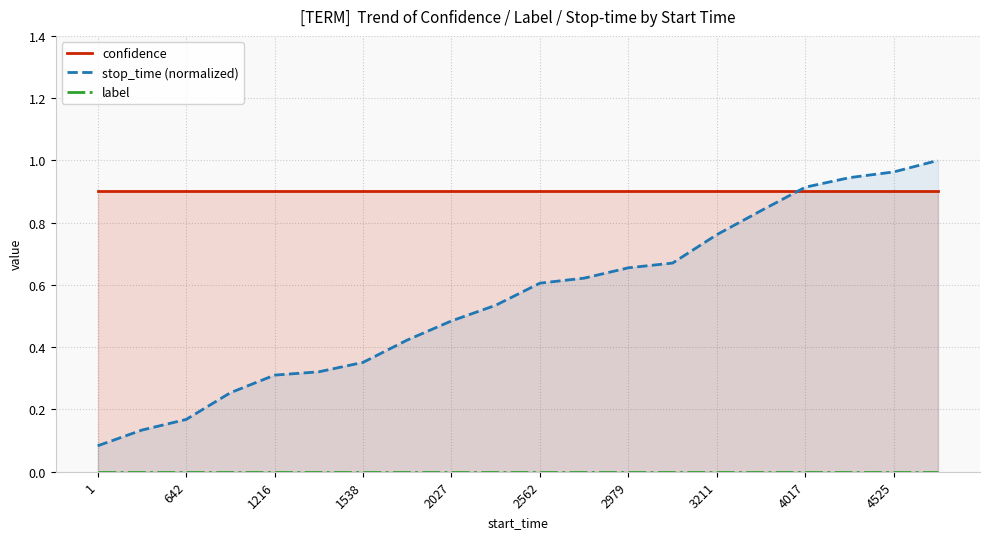

Between 2979 and 19, which is larger?

2979